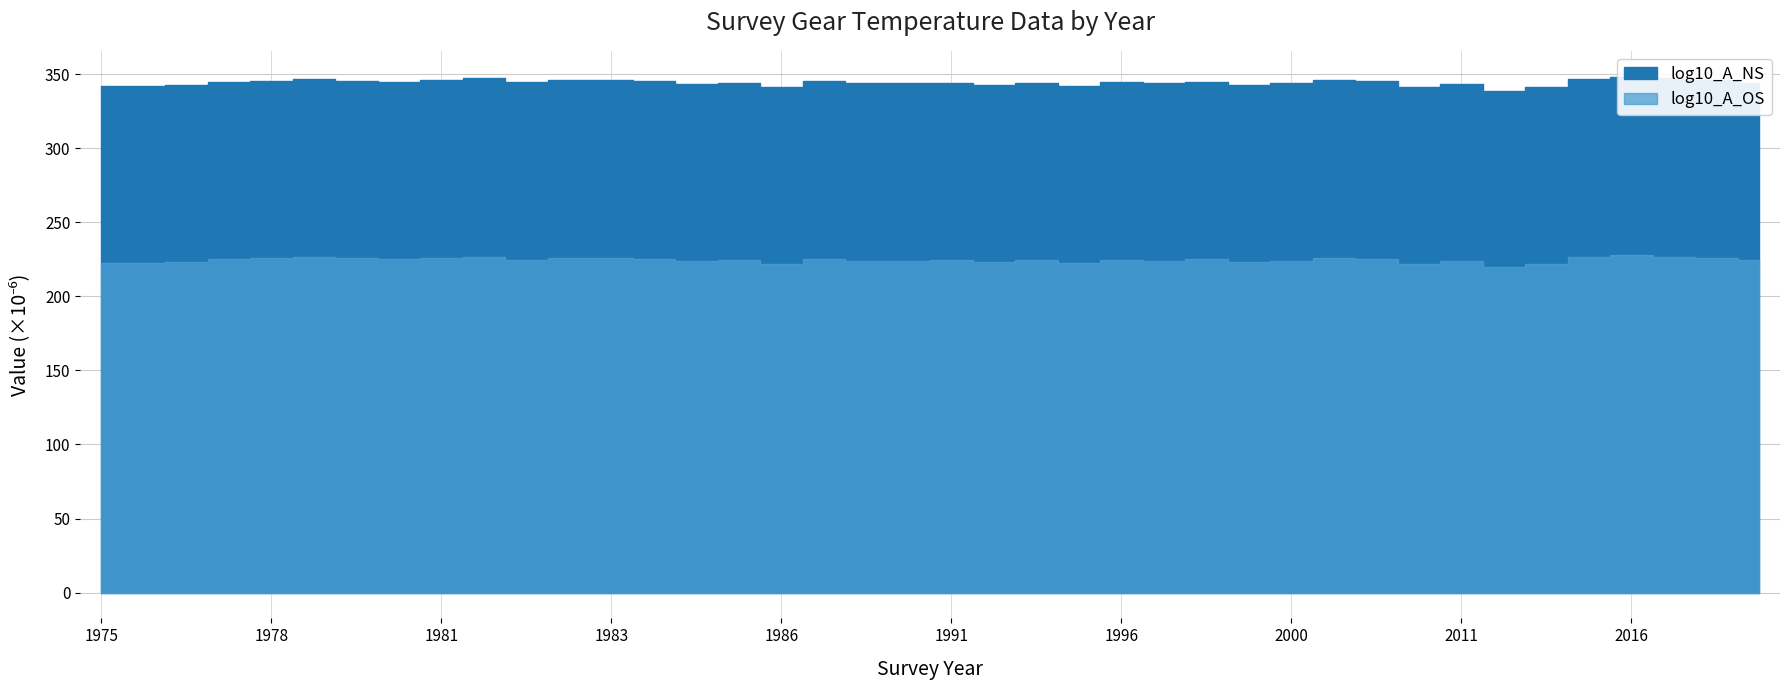

What are all the series names shown in the legend?

log10_A_NS, log10_A_OS